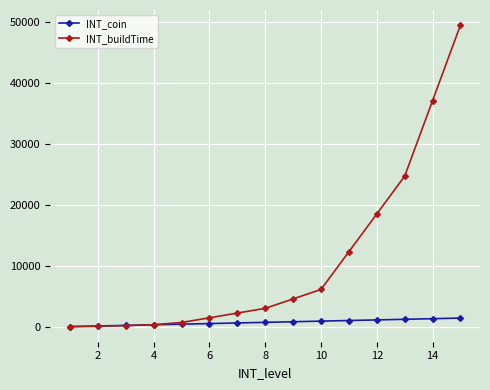

What is the greatest value displayed?

49536